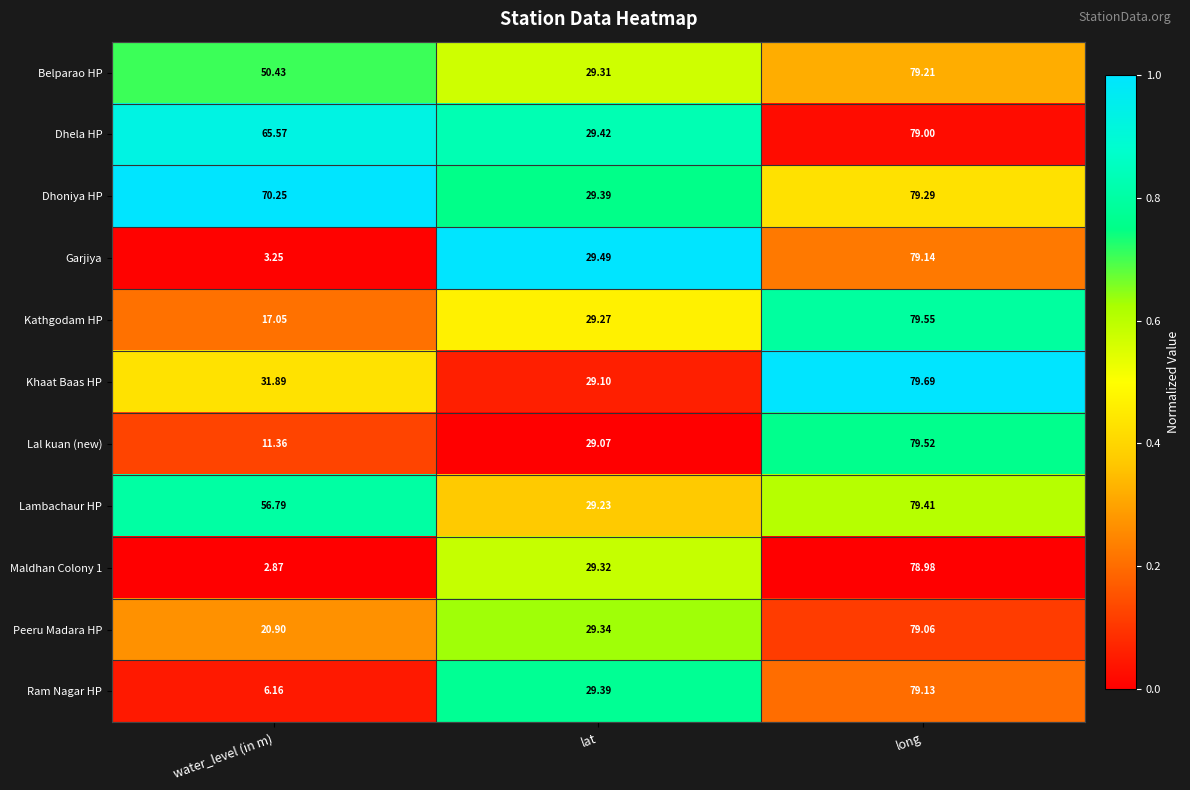

At which category is the sum across all series the highest?

long